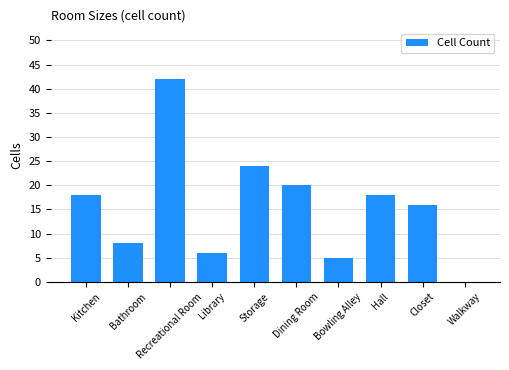

Does the chart contain stacked bars?

No